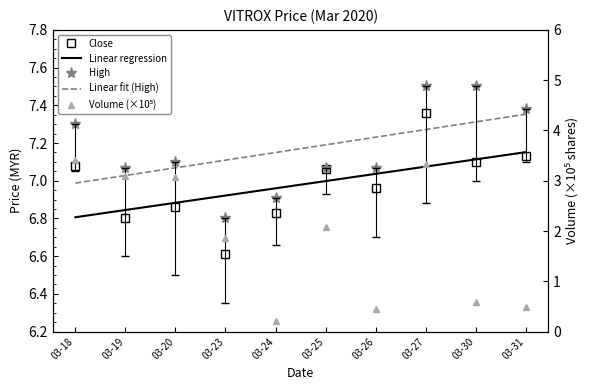

List the labels in order of Volume (×10⁵) value, largest first.

03-18, 03-27, 03-19, 03-20, 03-25, 03-23, 03-30, 03-31, 03-26, 03-24